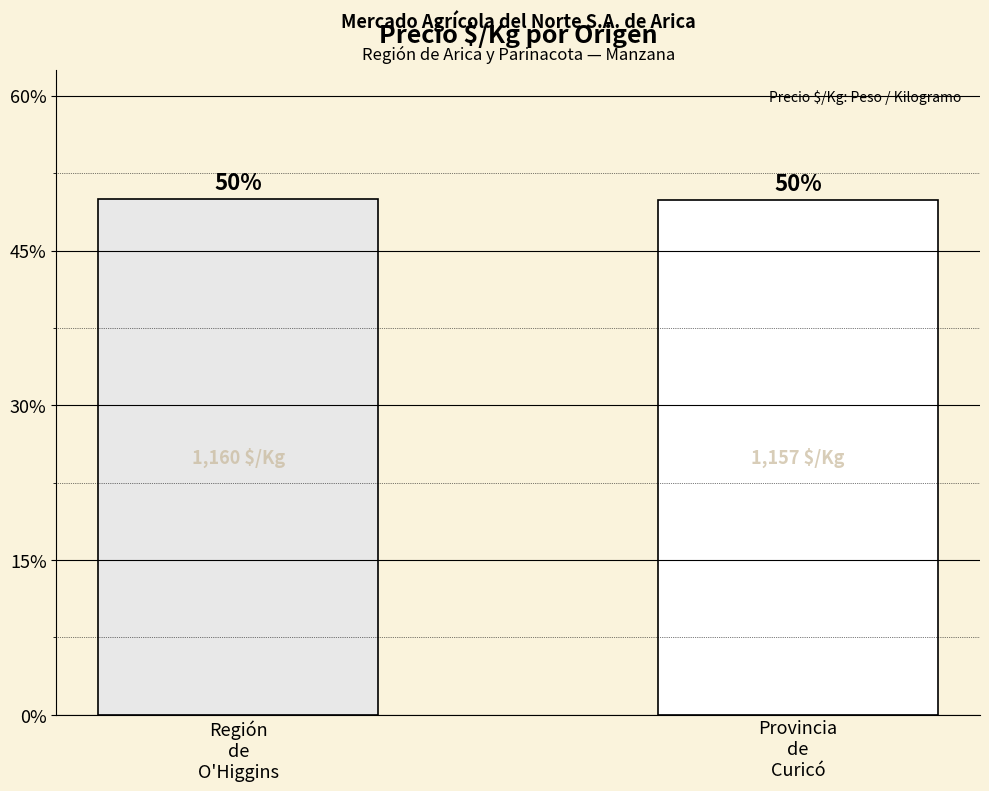

What is the greatest value displayed?

0.5